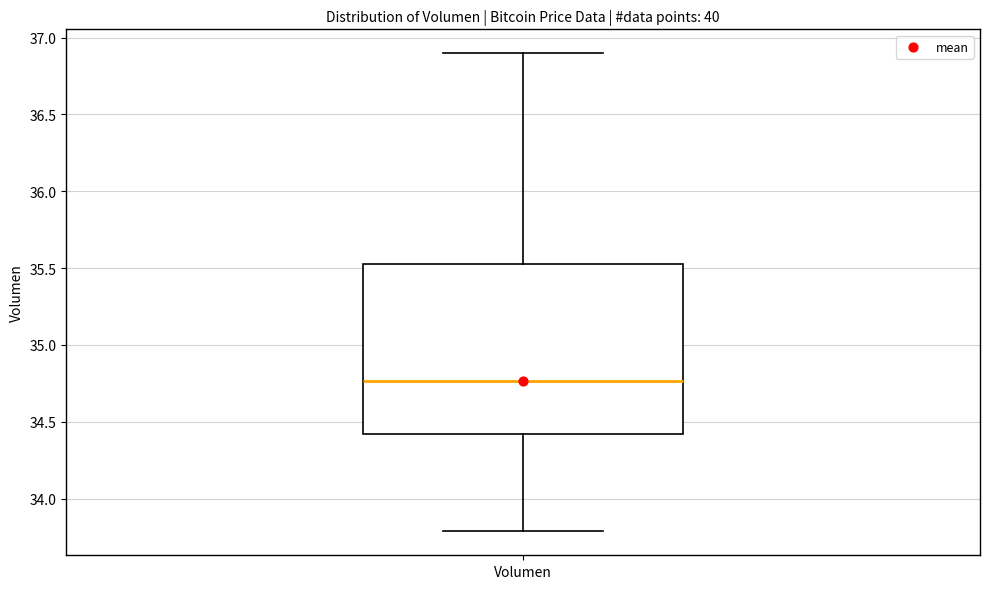

Where does the upper whisker of the box for Volumen end on the y-axis? The values are not printed on the chart, so give them approximately, as read against the axis.

36.90